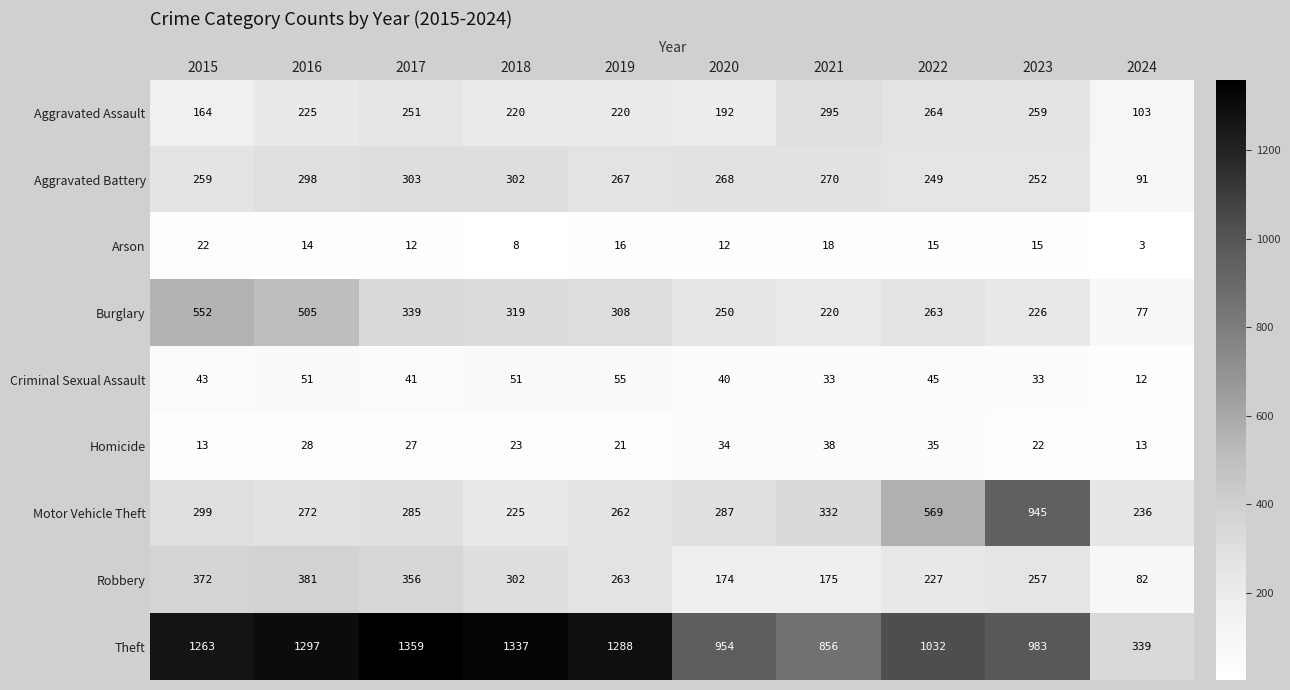

What is the total value across all series at 2023?

2992